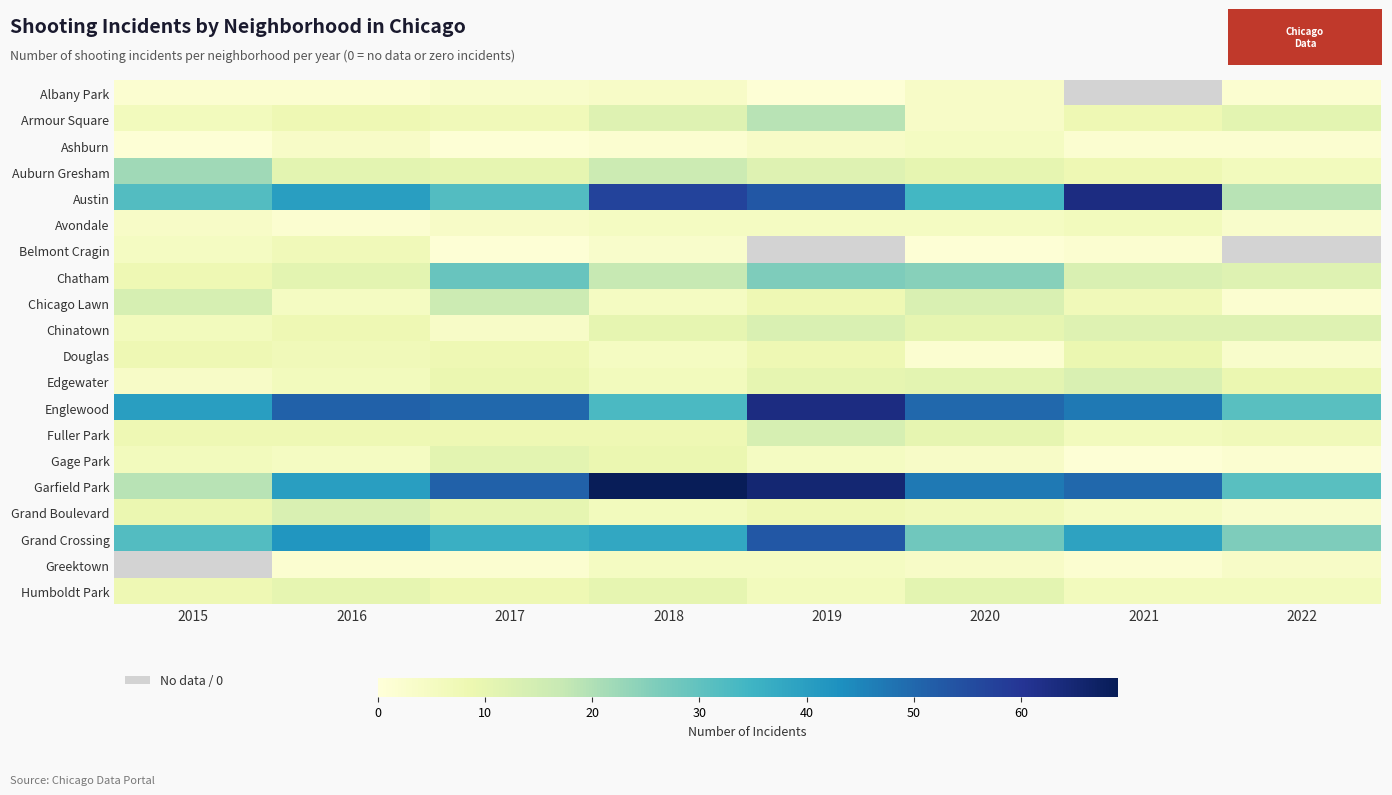

Between 2020 and 2015, which is larger?

2020